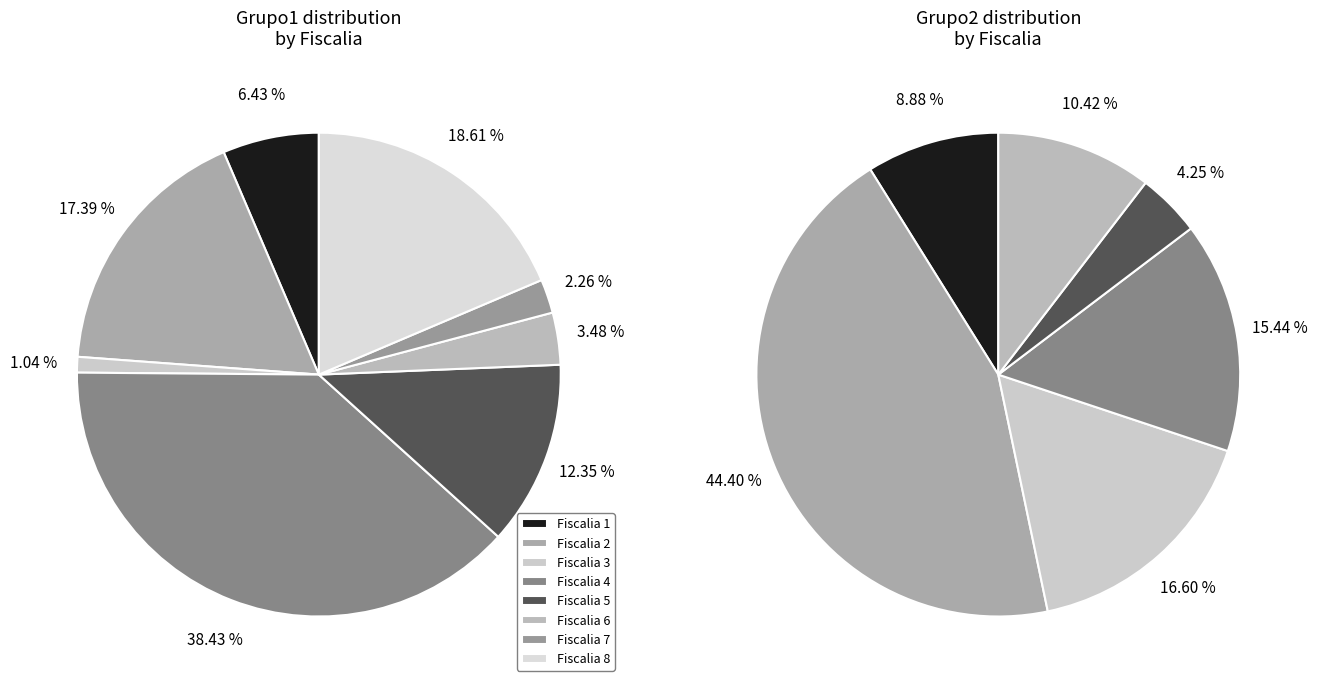

Rank the categories by Grupo1 value from highest to lowest.

Fiscalia 4, Fiscalia 8, Fiscalia 2, Fiscalia 5, Fiscalia 1, Fiscalia 6, Fiscalia 7, Fiscalia 3